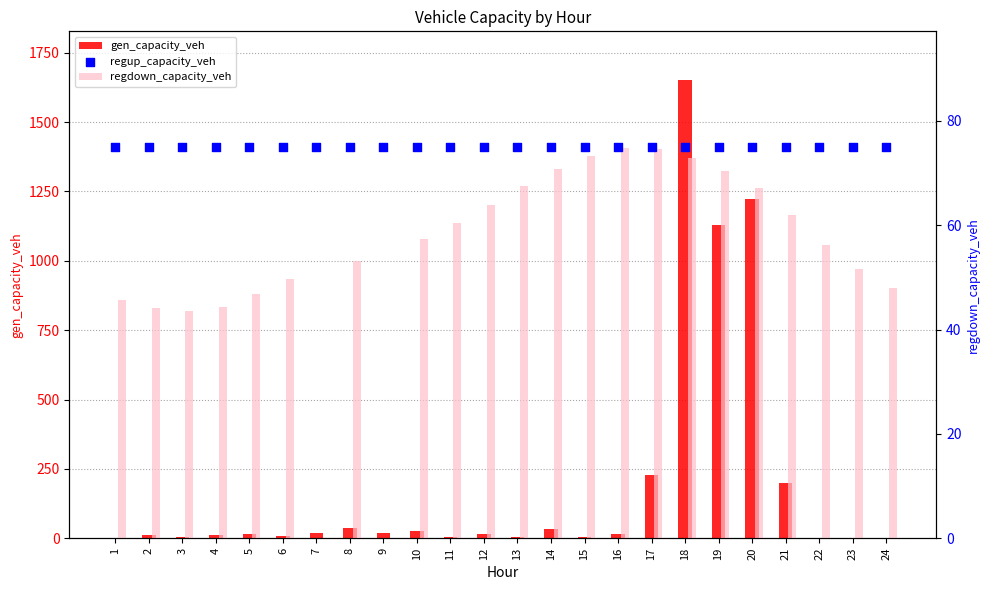

What is the total value across all series at 11?

138.5